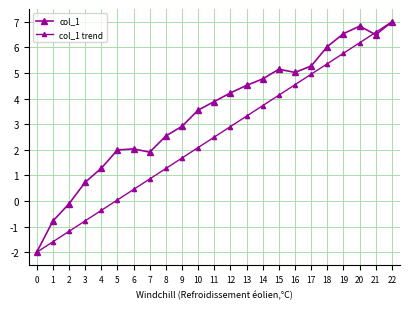

Count the number of categories in the chart.

23